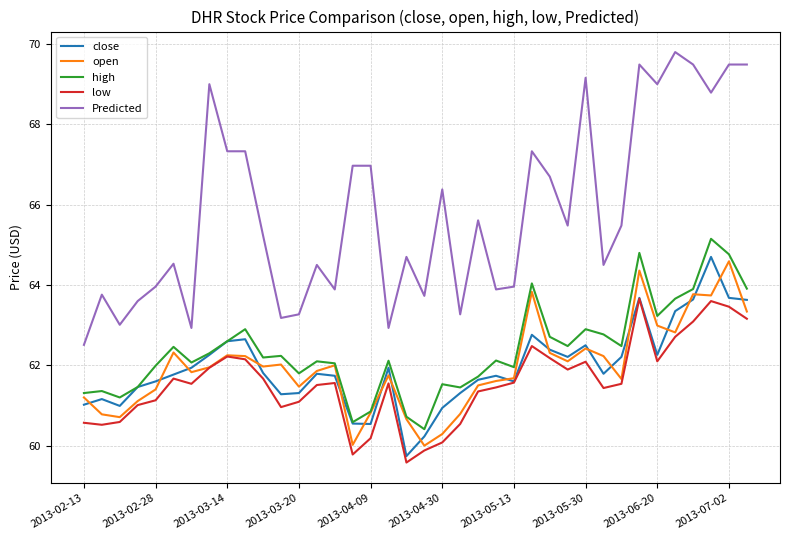

Which series has the largest total across all categories?

Predicted